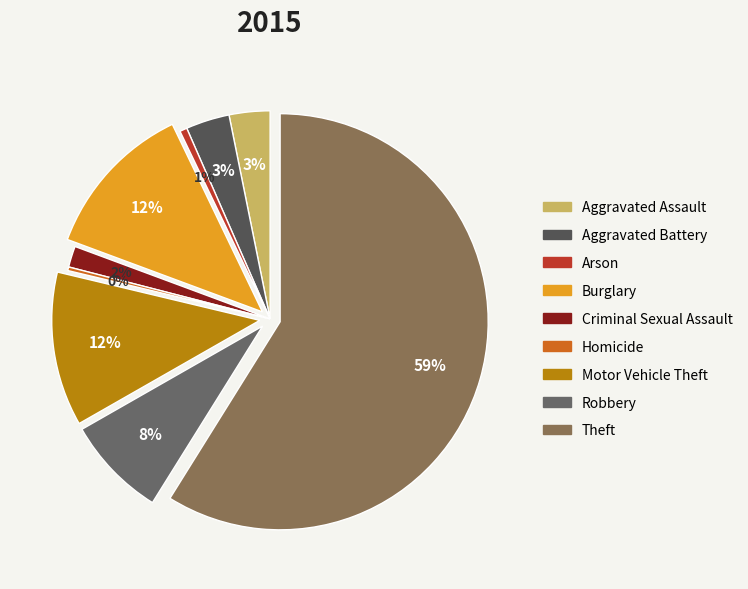

Which slice is the largest?

Theft